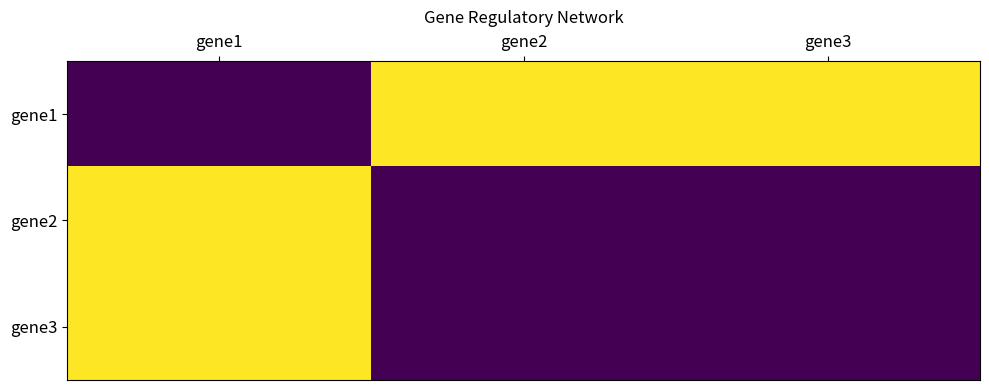

Rank the series at gene1 from highest to lowest value.

gene2, gene3, gene1